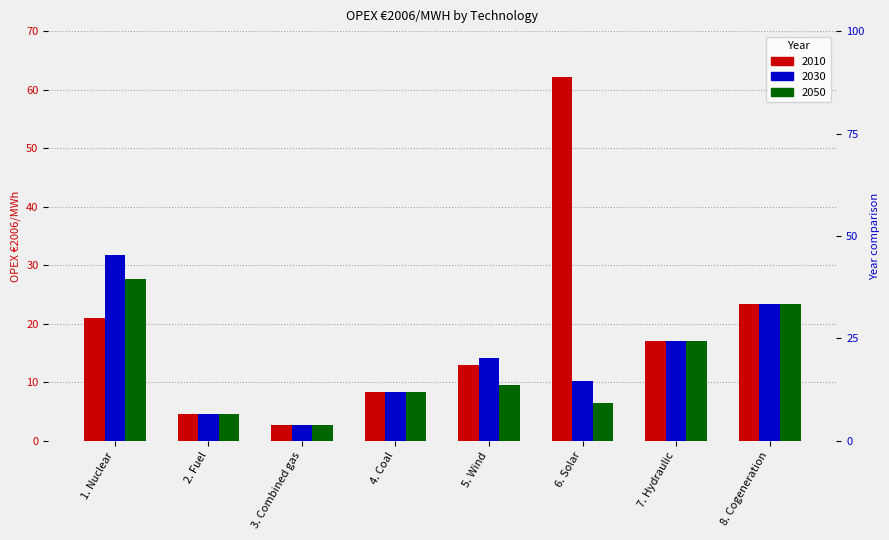

Read the 2050 value at 8. Cogeneration.

23.4